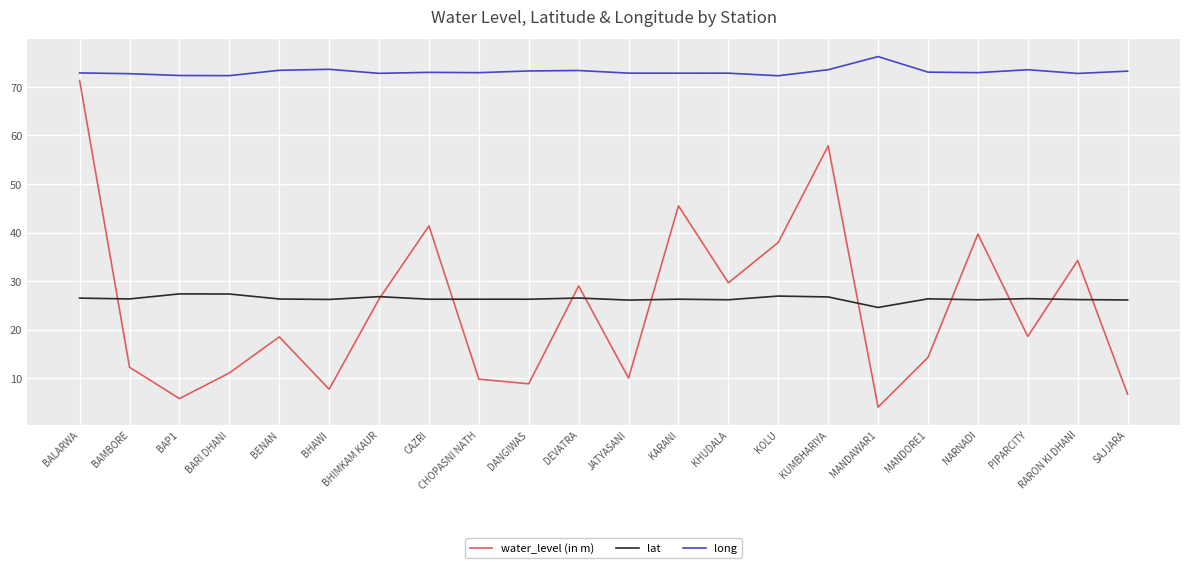

What is the difference between the long values at BARI DHANI and BALARWA?

0.6